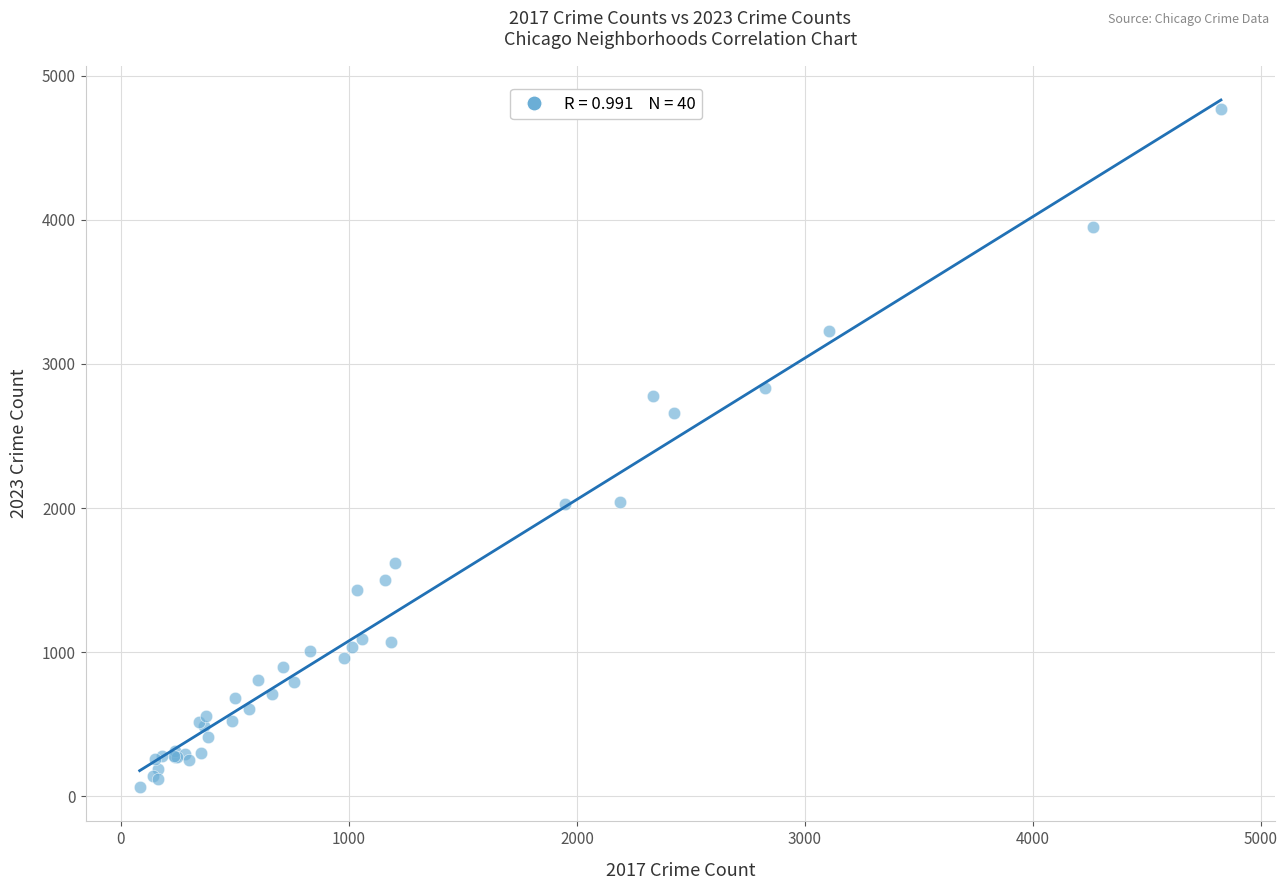

What Y value in the scatter plot is closest to 2418?

2660